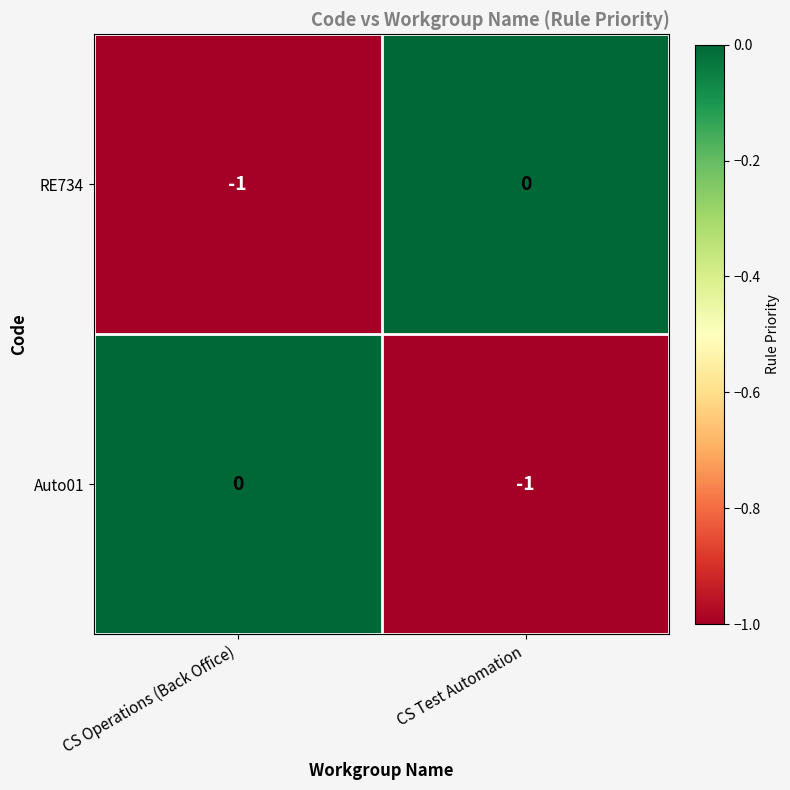

Which category has the lowest value in the RE734 series?

CS Operations (Back Office)